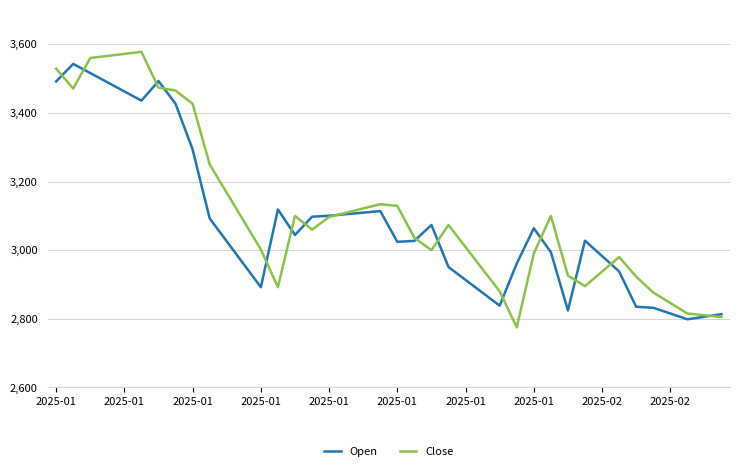

Which series has the widest spread of values?

Close